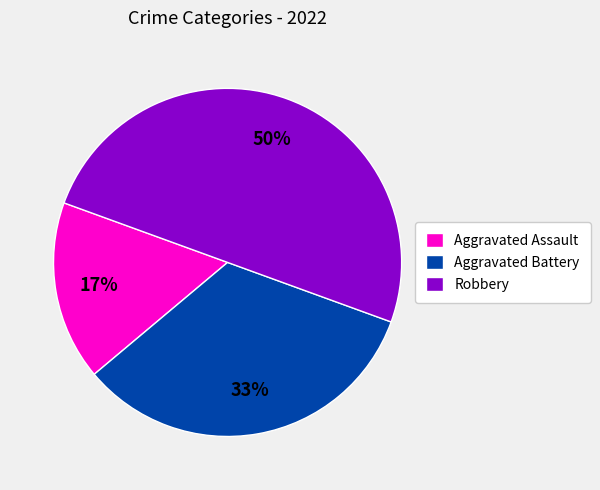

To the nearest percent, what portion does Aggravated Battery represent?

33%